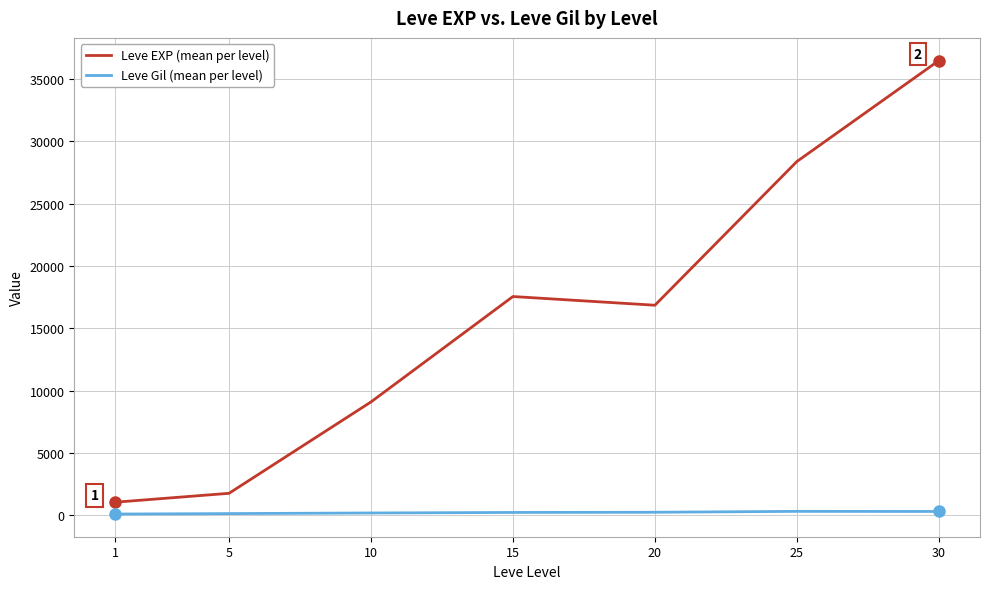

Between 10 and 30, which series saw the biggest shift?

Leve EXP (mean per level)